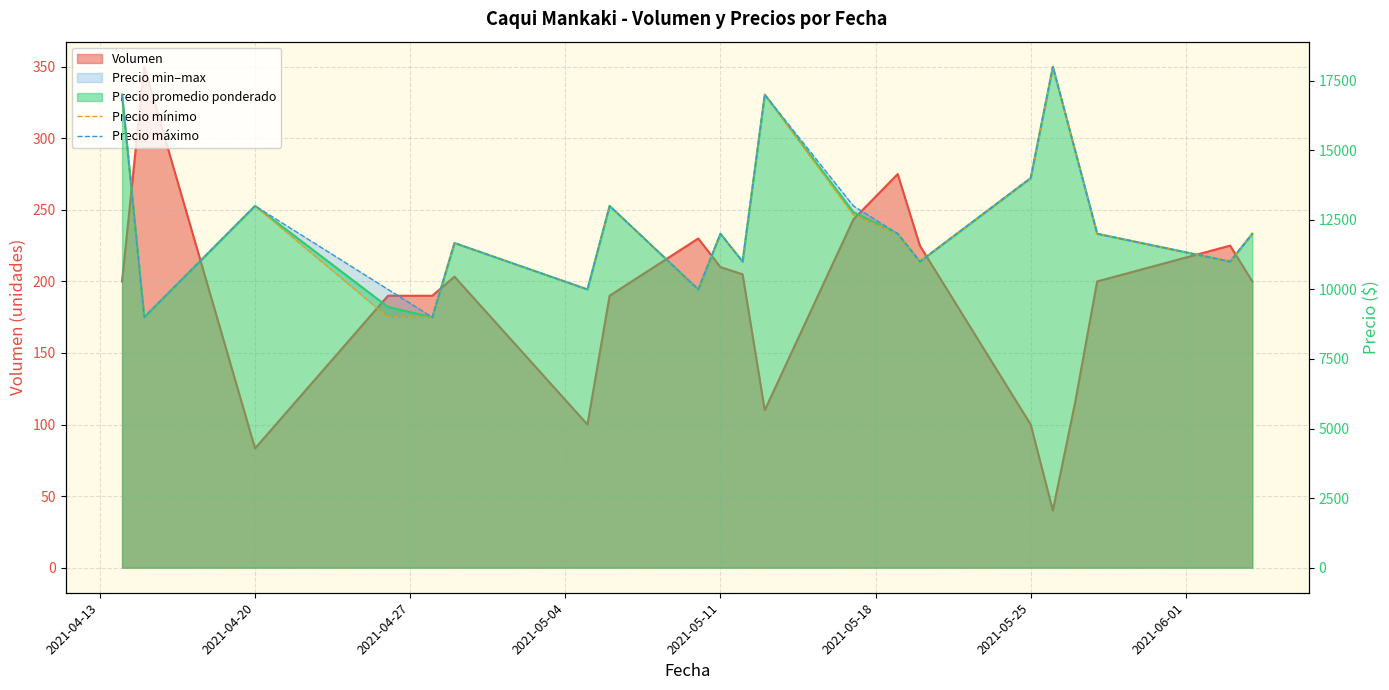

What is the value of the Precio máximo point at the 3rd from the left?

13000.0